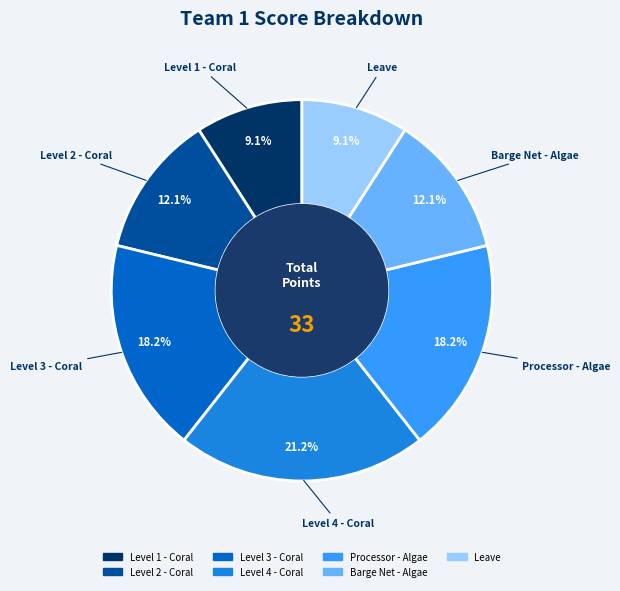

Is the sum of Level 1 - Coral and Level 3 - Coral greater than half?

No